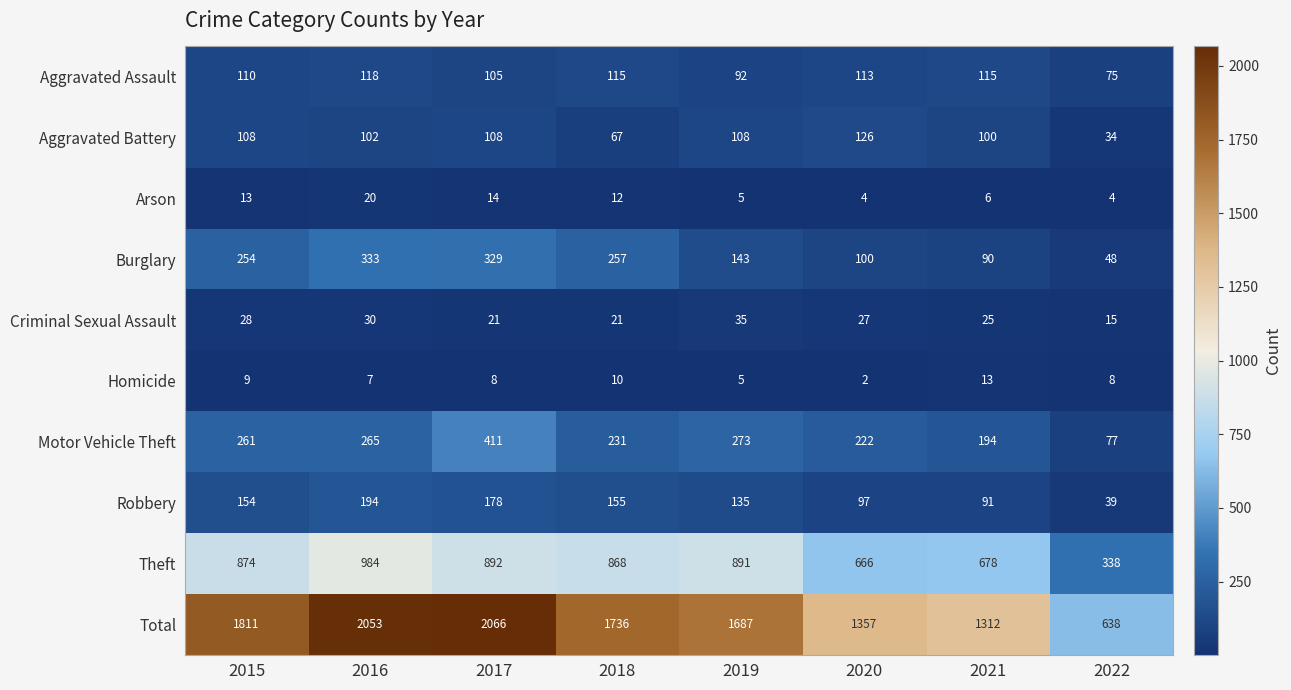

The Total series shows 2053 at 2016. True or false?

True